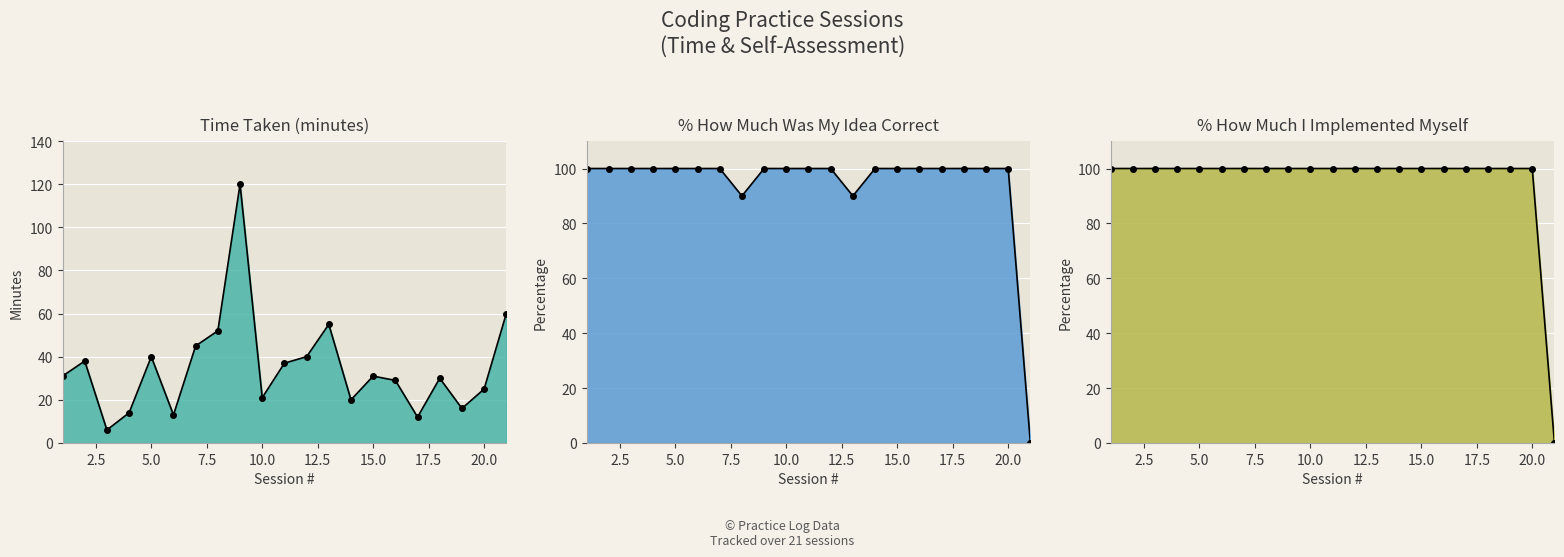

True or false: Time Taken and % Idea Correct intersect in this chart.

True